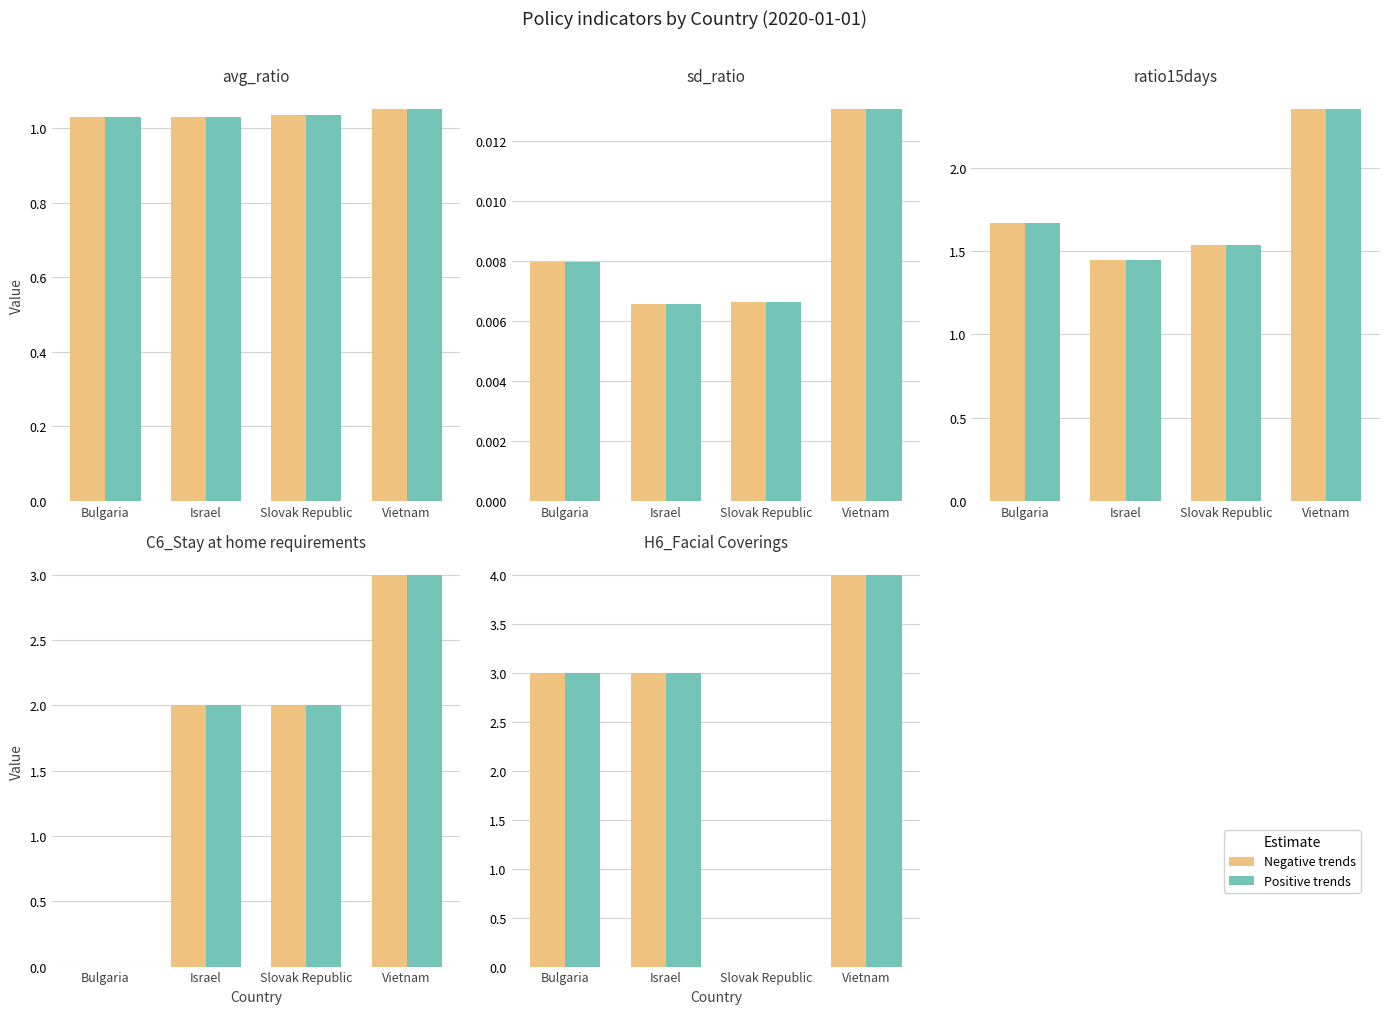

At which category does the chart reach its peak across all series?

Vietnam